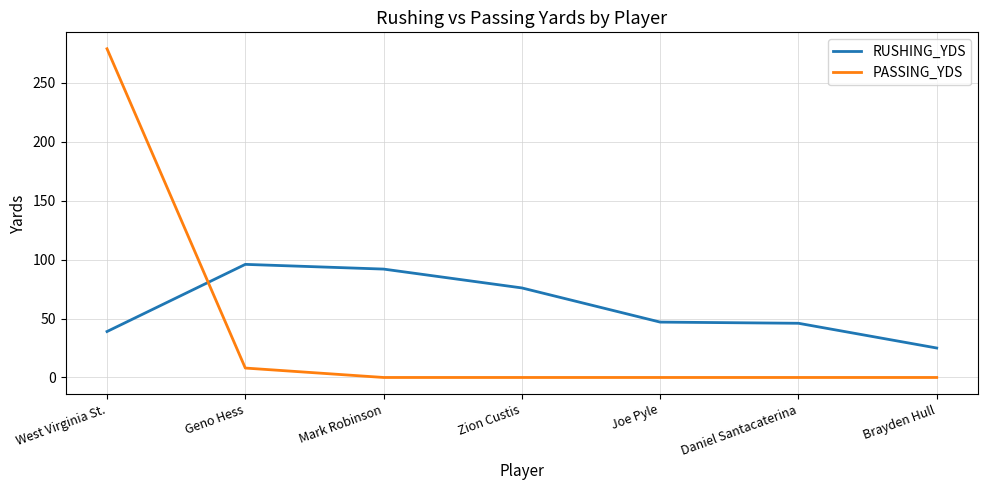

At which category does the chart reach its peak across all series?

West Virginia St.